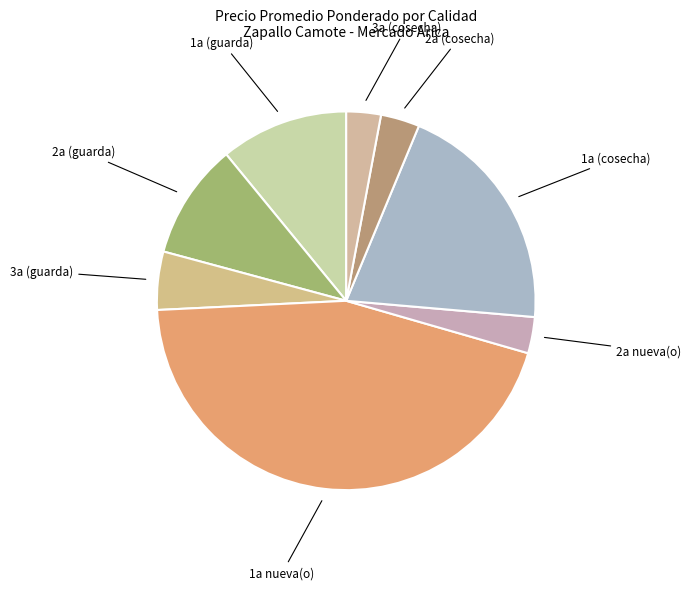

True or false: 2a (cosecha) accounts for 3% of the total.

True